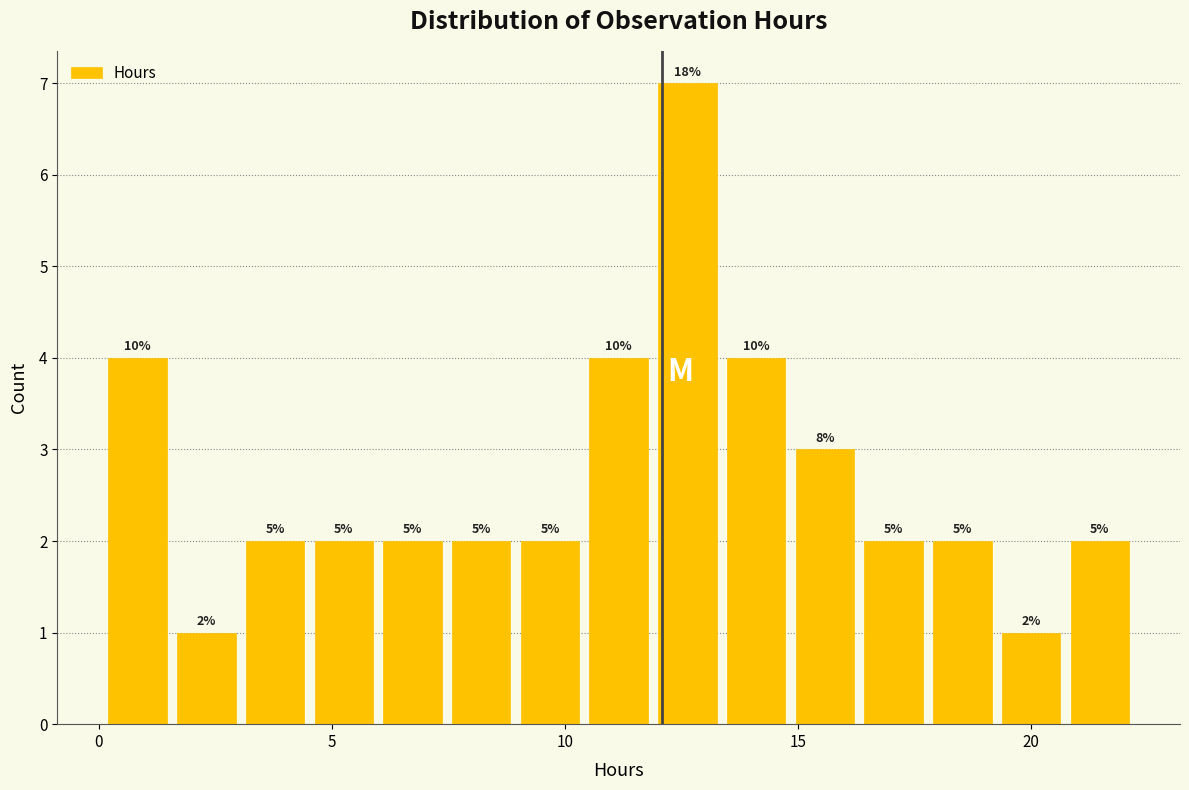

Around what value on the x-axis is the tallest bar? Give the approximate position of its centre, as read against the axis.

12.5